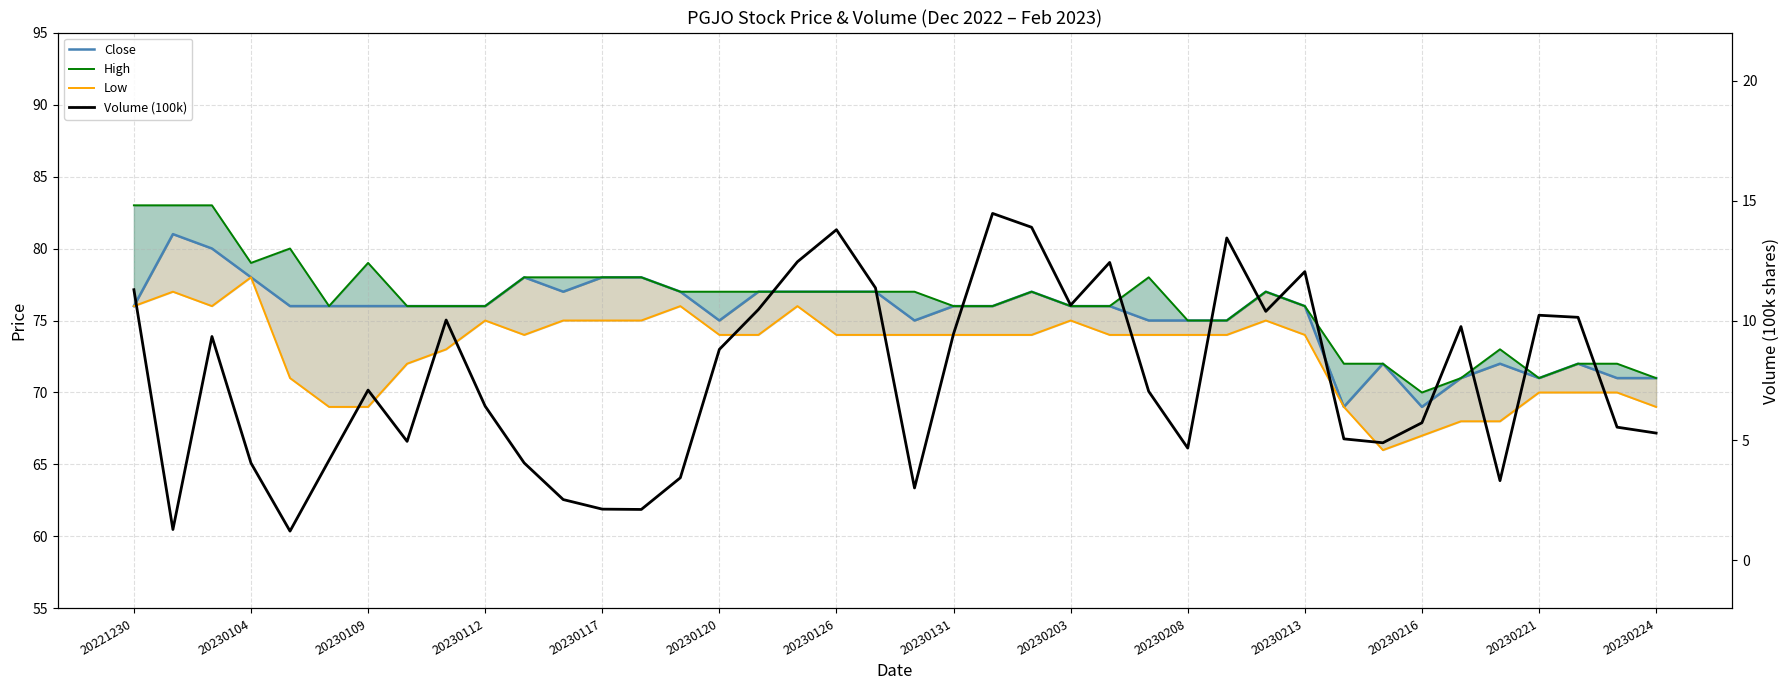

True or false: Close and High intersect in this chart.

False